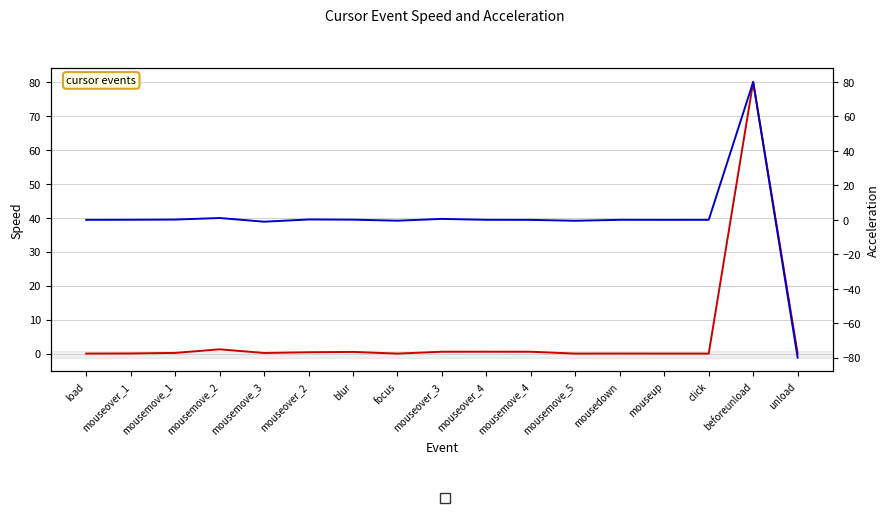

At which category does the chart reach its peak across all series?

beforeunload